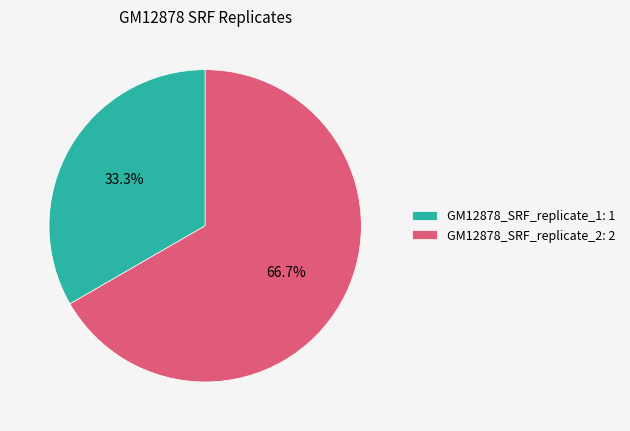

How many slices are in this pie chart?

2